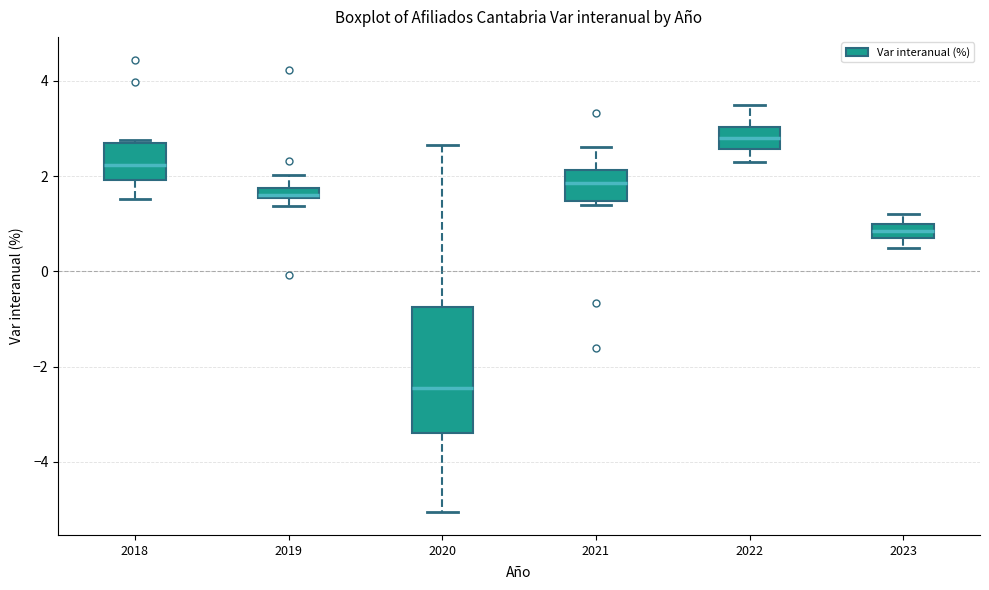

Comparing the boxes themselves (not the whiskers), which one is the tallest?

2020